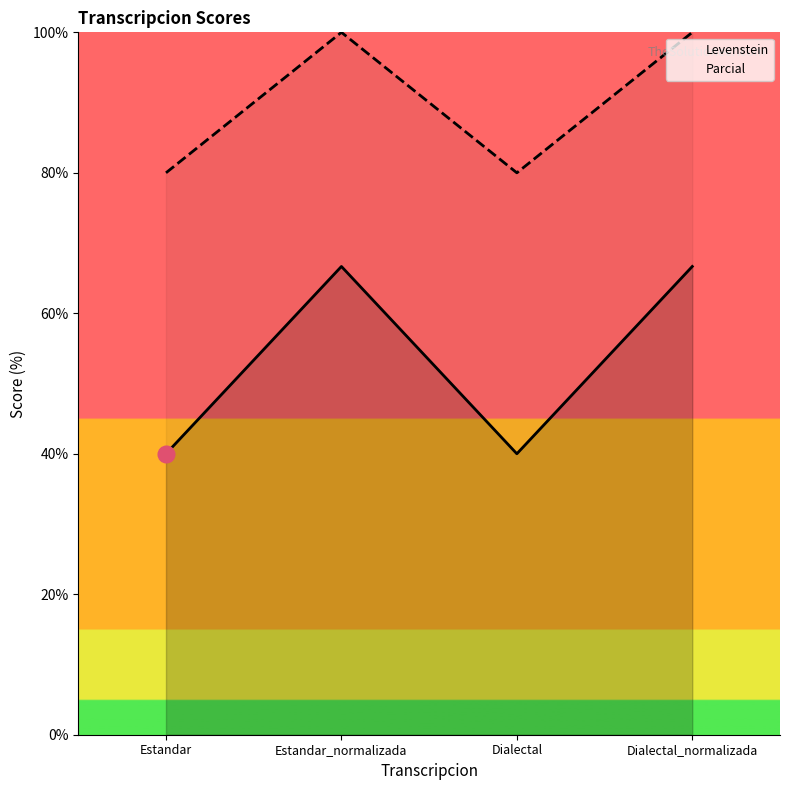

The value of Levenstein at Estandar_normalizada is 66.7. True or false?

True